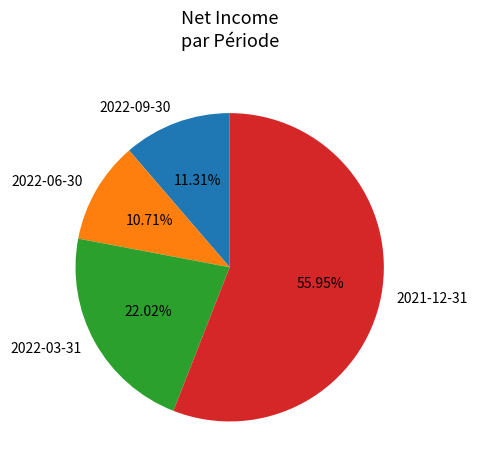

Rank the categories by value from highest to lowest.

2021-12-31, 2022-03-31, 2022-09-30, 2022-06-30